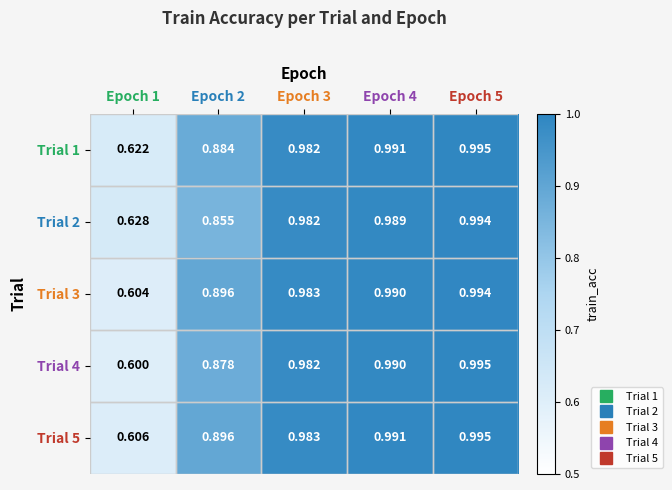

Reading left to right, extract all data points from this chart.

Trial 1: Epoch 1=0.6	Epoch 2=0.9	Epoch 3=1.0	Epoch 4=1.0	Epoch 5=1.0
Trial 2: Epoch 1=0.6	Epoch 2=0.9	Epoch 3=1.0	Epoch 4=1.0	Epoch 5=1.0
Trial 3: Epoch 1=0.6	Epoch 2=0.9	Epoch 3=1.0	Epoch 4=1.0	Epoch 5=1.0
Trial 4: Epoch 1=0.6	Epoch 2=0.9	Epoch 3=1.0	Epoch 4=1.0	Epoch 5=1.0
Trial 5: Epoch 1=0.6	Epoch 2=0.9	Epoch 3=1.0	Epoch 4=1.0	Epoch 5=1.0